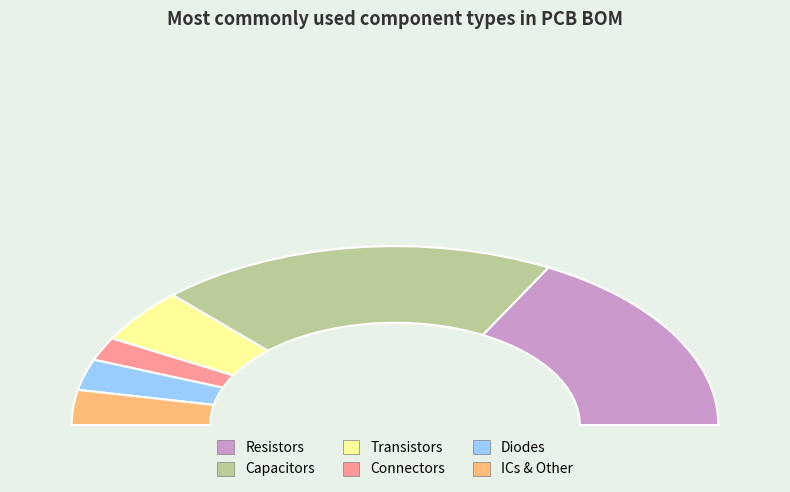

Is there any slice that represents more than half of the pie?

No